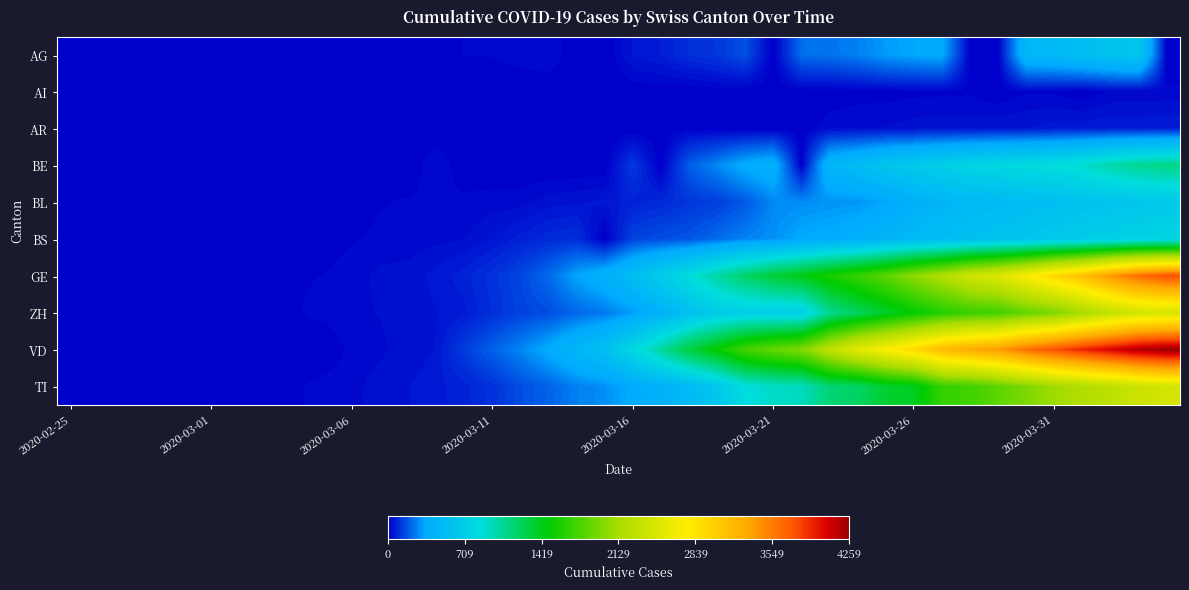

At which category does the chart reach its minimum across all series?

2020-02-25